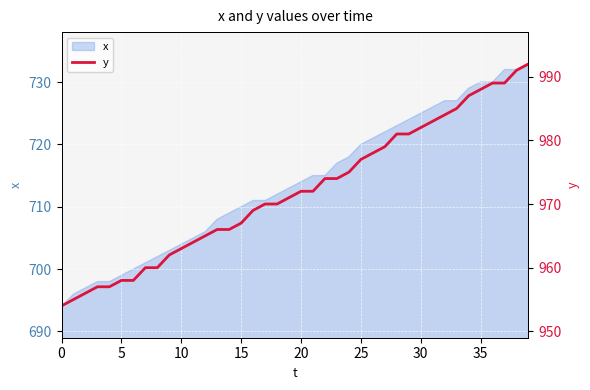

True or false: x has a value of 699 at 5.

True